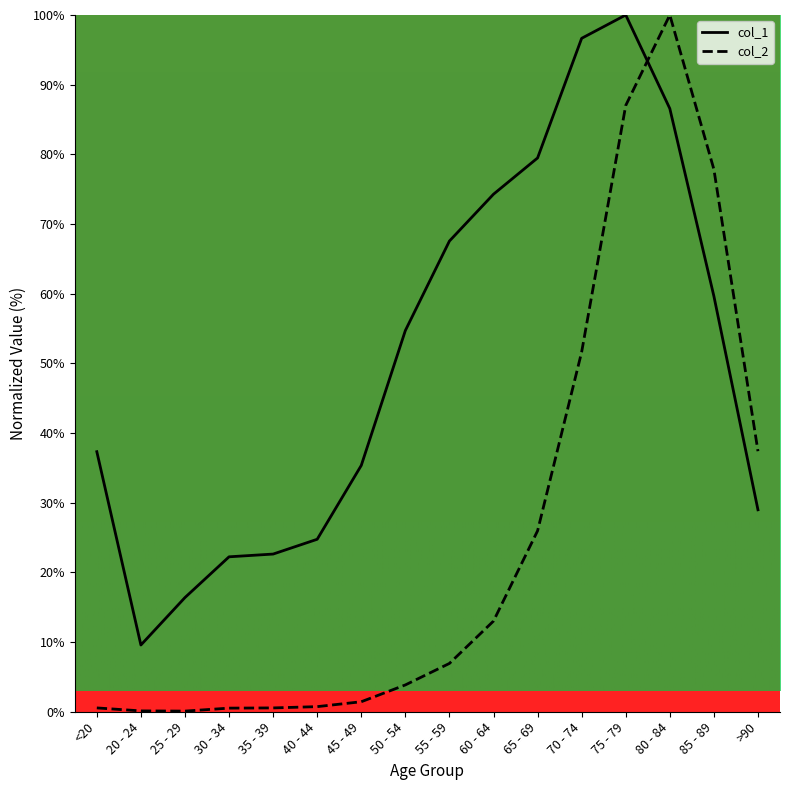

What is the spread (max minus min) of values at 65 - 69?

53.5